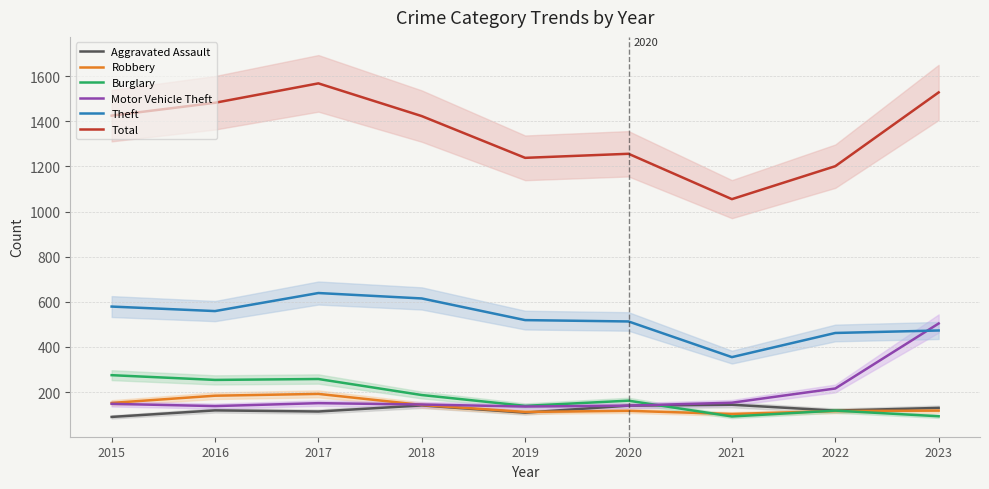

What are all the series names shown in the legend?

Aggravated Assault, Robbery, Burglary, Motor Vehicle Theft, Theft, Total